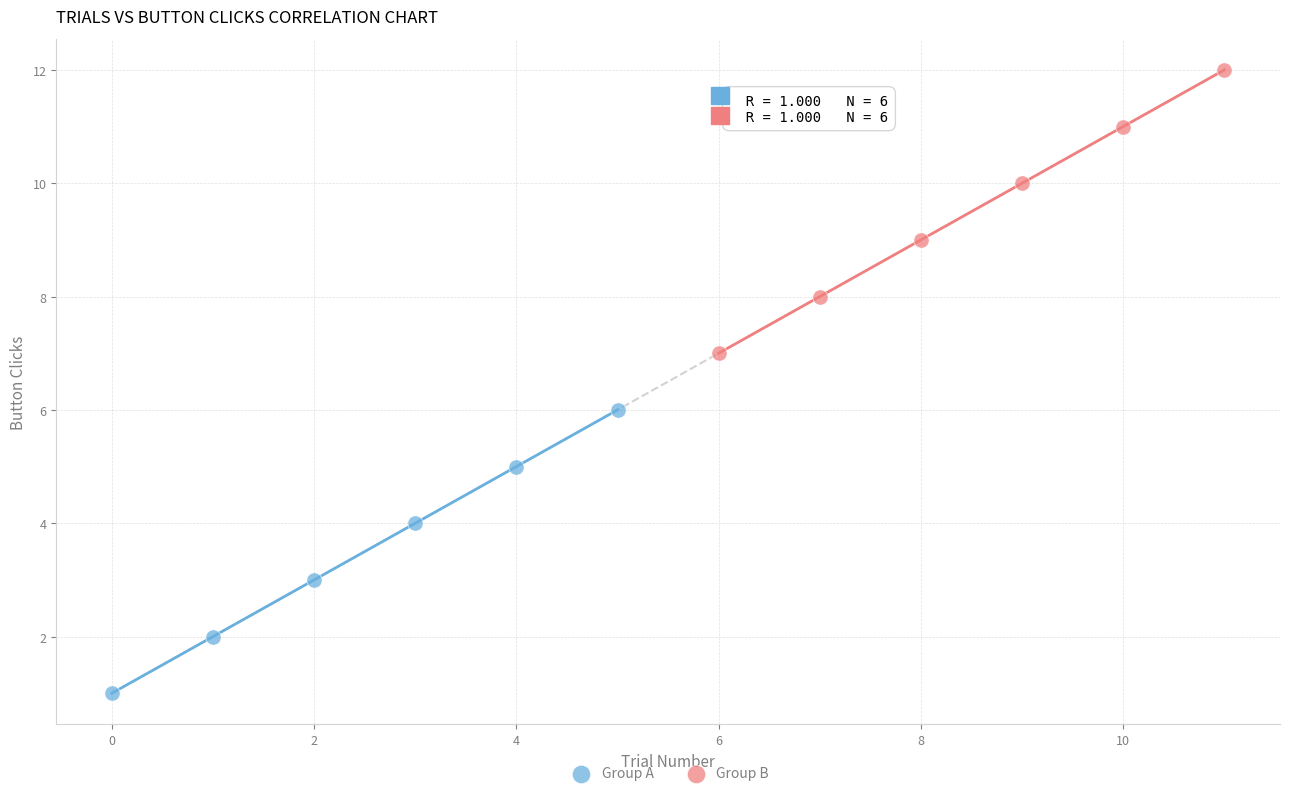

Which series contains the highest Y value?

Group B